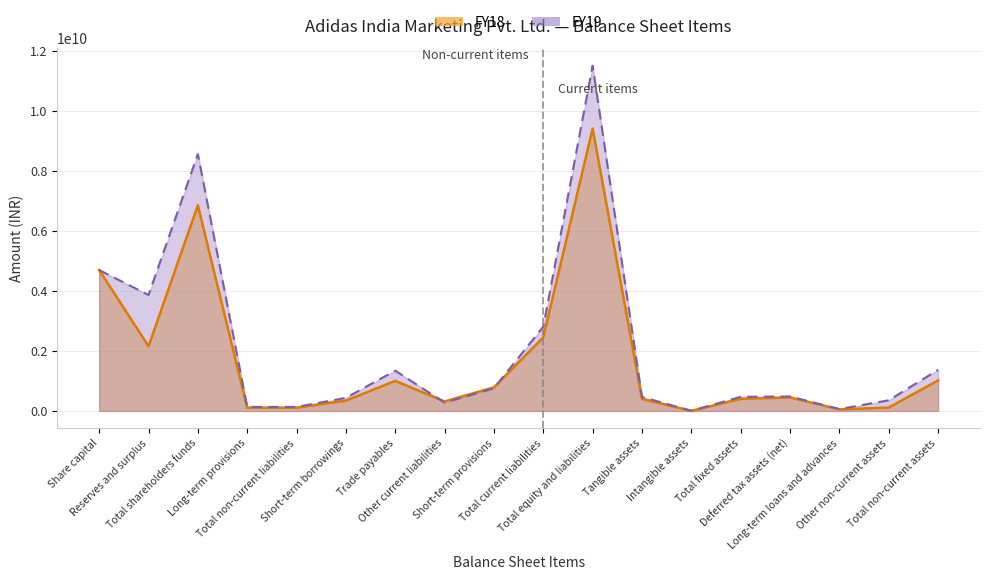

Between which two adjacent categories do FY18 and FY19 first intersect?

Trade payables and Other current liabilities